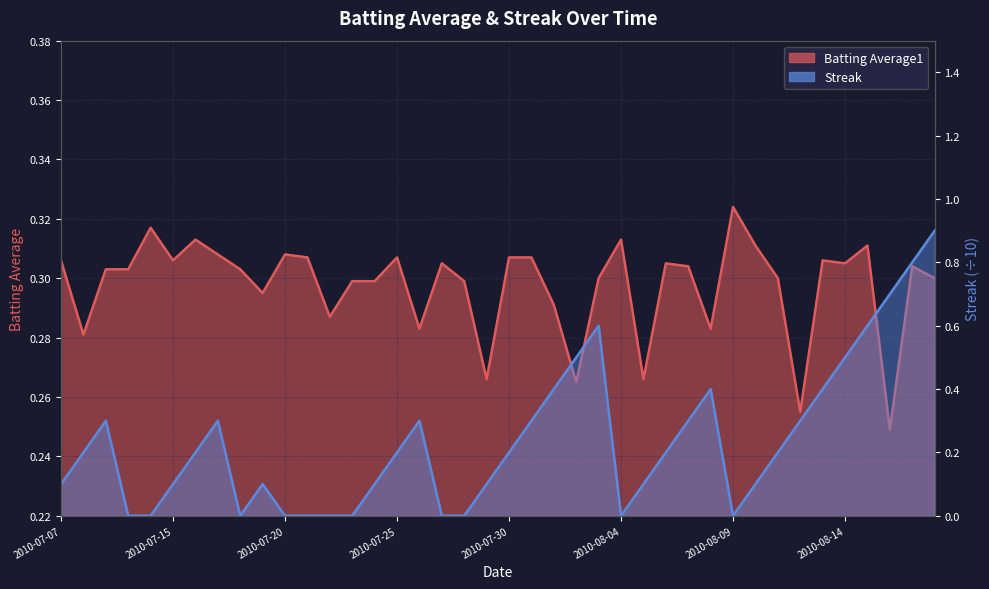

At how many categories does at least one series exceed 0?

40